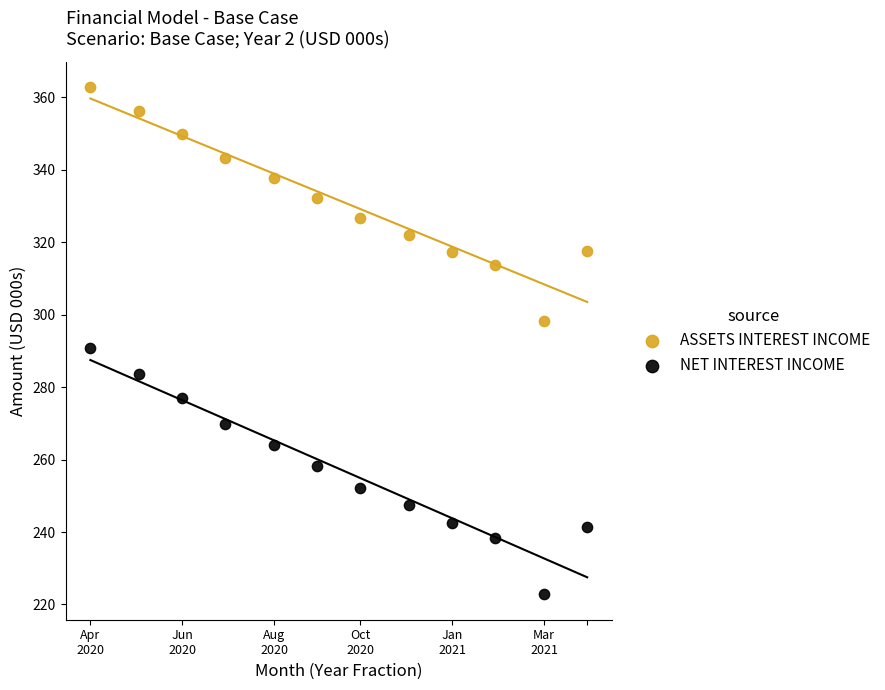

Which series reaches the maximum Y coordinate?

ASSETS INTEREST INCOME